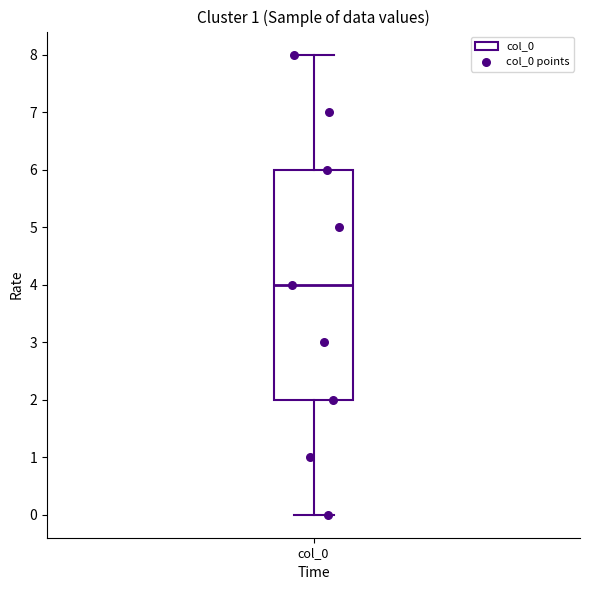

Transcribe this box plot: give where the median line is, the range the box spans, and where the two whiskers end, as read against the y-axis. The values are not printed on the chart, so give them approximately, as read against the axis.

median 4, box 2 to 6, whiskers 0 to 8